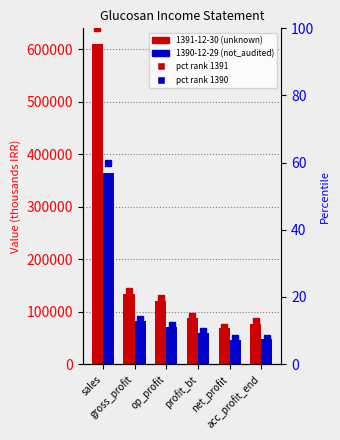

At which label does pct 1390 first exceed 11?

sales